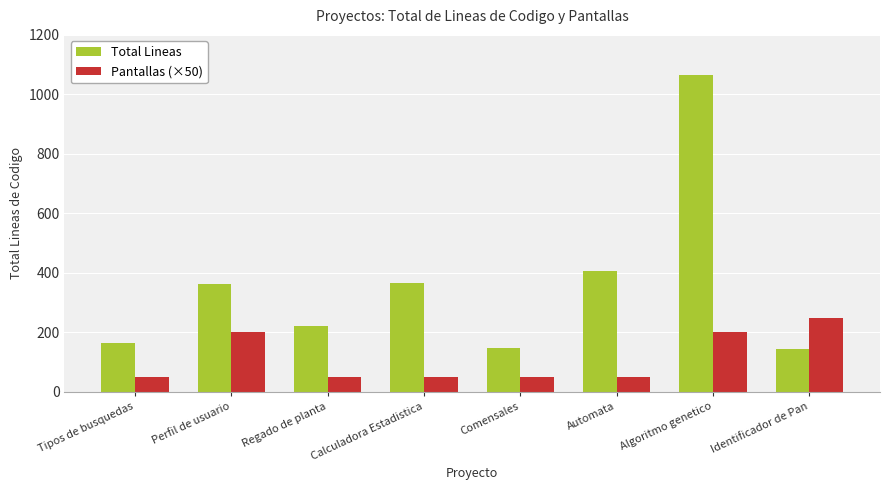

Are the bars horizontal?

No